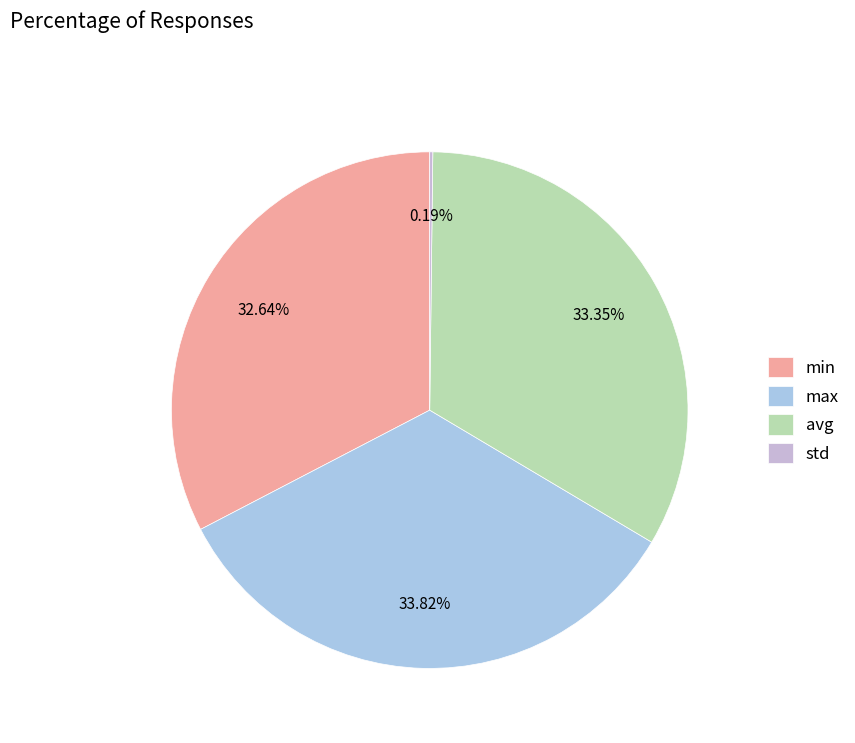

Rank the categories by value from lowest to highest.

std, min, avg, max